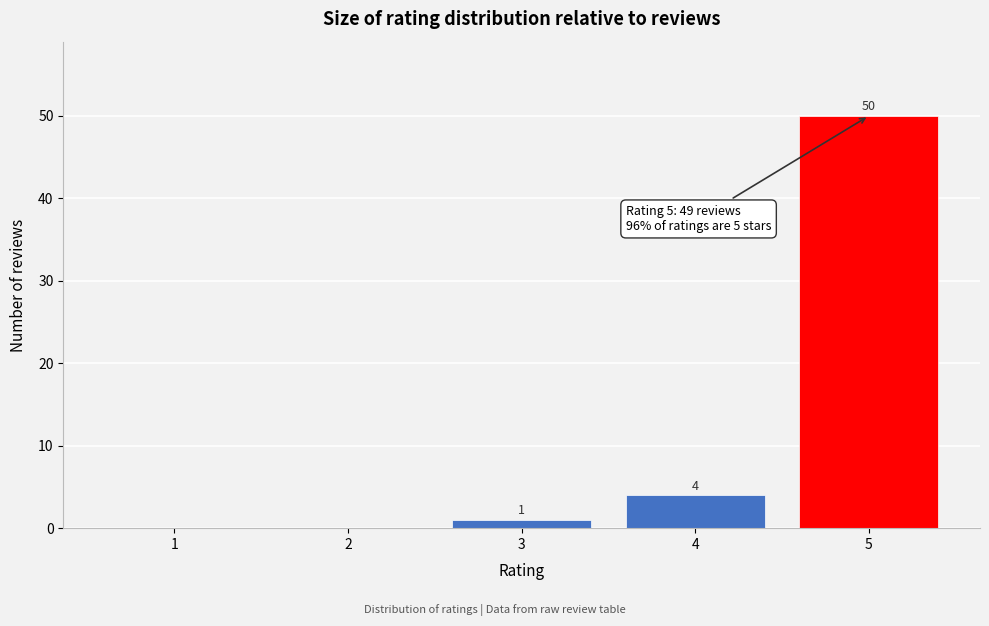

Reading right to left, transcribe all the data shown in this chart.

5=50	4=4	3=1	2=0	1=0